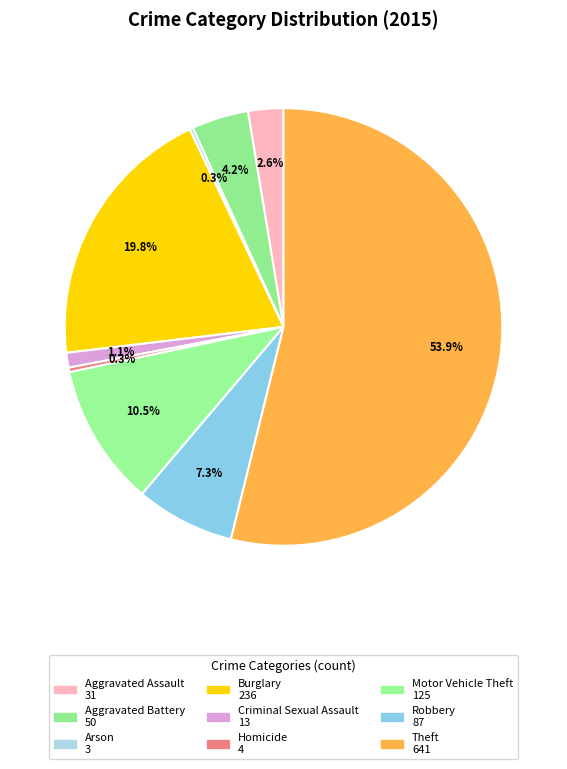

True or false: Motor Vehicle Theft accounts for 11% of the total.

True